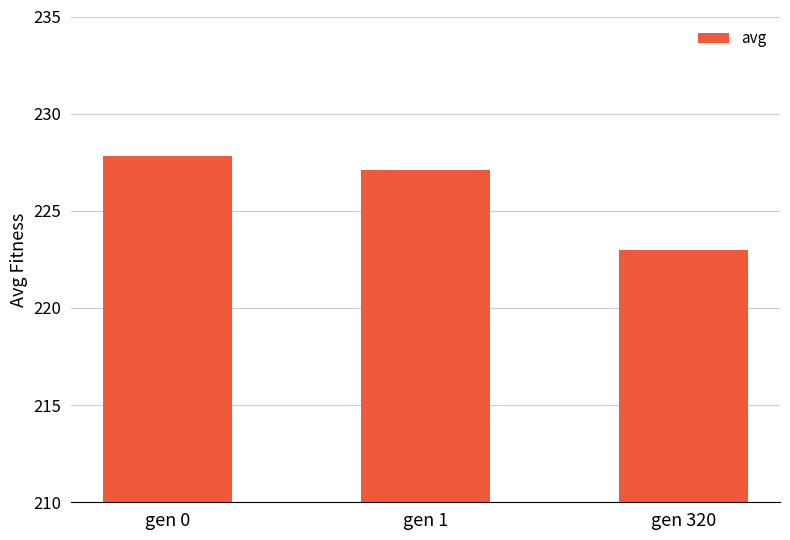

Reading left to right, list all the values displayed in this chart.

gen 0=227.8	gen 1=227.1	gen 320=223.0